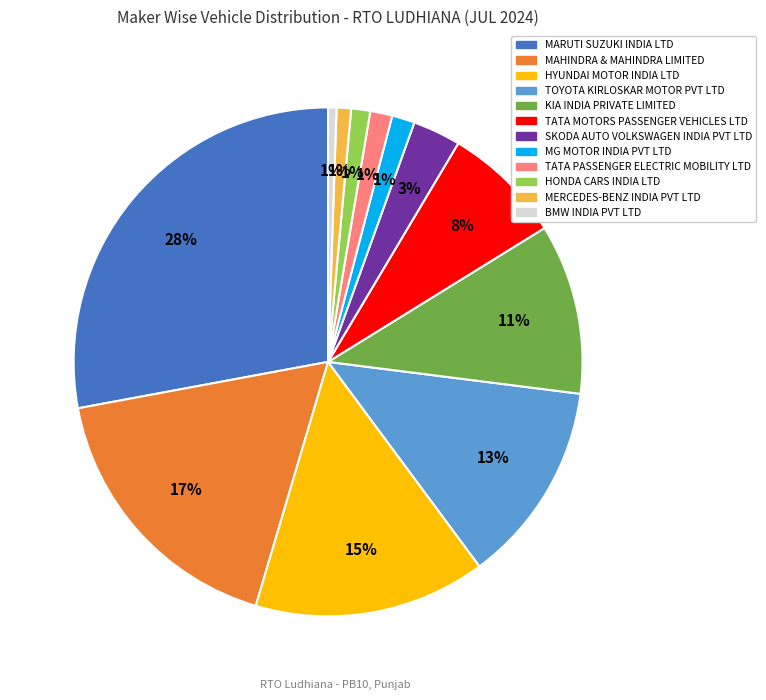

Count the number of slices in the pie.

12